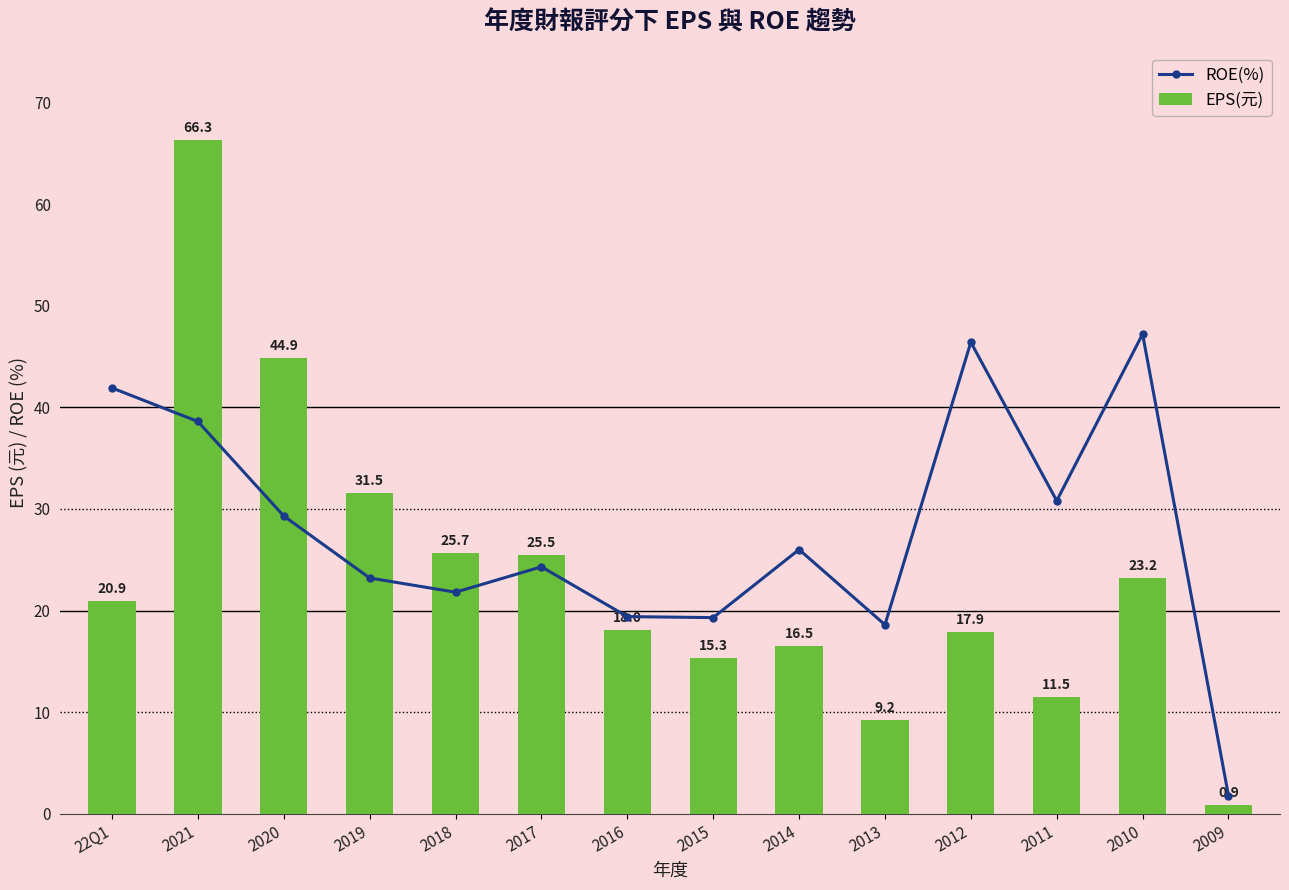

True or false: EPS(元) has a value of 35.8 at 2010.

False